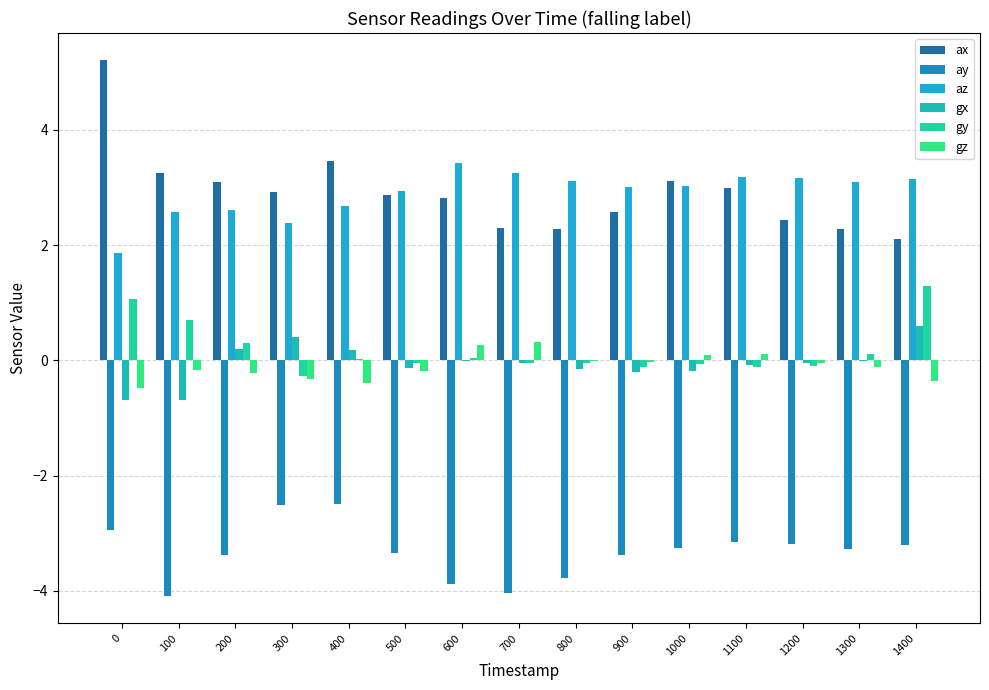

Reading left to right, list all the values displayed in this chart.

ax: 0=5.2	100=3.2	200=3.1	300=2.9	400=3.5	500=2.9	600=2.8	700=2.3	800=2.3	900=2.6	1000=3.1	1100=3.0	1200=2.4	1300=2.3	1400=2.1
ay: 0=-2.9	100=-4.1	200=-3.4	300=-2.5	400=-2.5	500=-3.3	600=-3.9	700=-4.0	800=-3.8	900=-3.4	1000=-3.2	1100=-3.1	1200=-3.2	1300=-3.3	1400=-3.2
az: 0=1.9	100=2.6	200=2.6	300=2.4	400=2.7	500=2.9	600=3.4	700=3.3	800=3.1	900=3.0	1000=3.0	1100=3.2	1200=3.2	1300=3.1	1400=3.1
gx: 0=-0.7	100=-0.7	200=0.2	300=0.4	400=0.2	500=-0.1	600=-0.0	700=-0.1	800=-0.2	900=-0.2	1000=-0.2	1100=-0.1	1200=-0.0	1300=-0.0	1400=0.6
gy: 0=1.1	100=0.7	200=0.3	300=-0.3	400=0.0	500=-0.0	600=0.0	700=-0.1	800=-0.0	900=-0.1	1000=-0.1	1100=-0.1	1200=-0.1	1300=0.1	1400=1.3
gz: 0=-0.5	100=-0.2	200=-0.2	300=-0.3	400=-0.4	500=-0.2	600=0.3	700=0.3	800=-0.0	900=-0.0	1000=0.1	1100=0.1	1200=-0.0	1300=-0.1	1400=-0.4